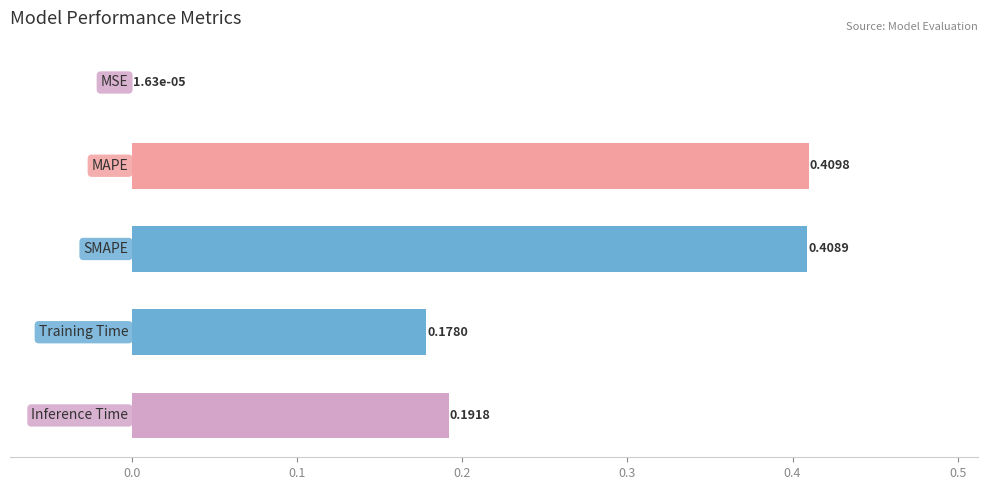

What is the sum of all values?

1.2